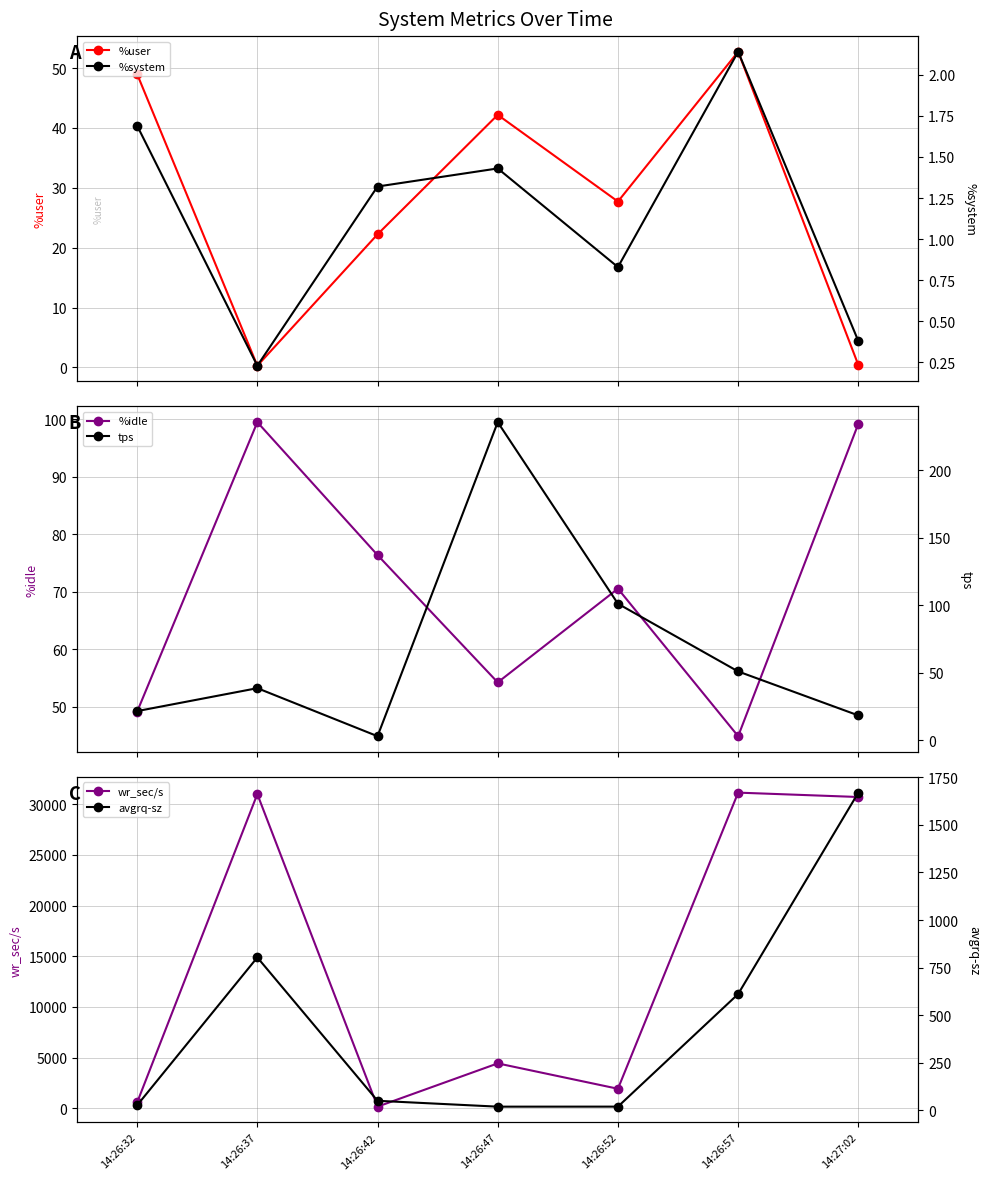

Reading right to left, what are all the values shown in this chart?

%user: 0.4	52.7	27.7	42.2	22.2	0.3	49.0
%idle: 99.2	44.9	70.6	54.3	76.4	99.5	49.2
wr_sec/s: 30721.6	31153.6	1915.2	4420.8	148.8	31006.4	560.0
%system: 0.4	2.1	0.8	1.4	1.3	0.2	1.7
tps: 18.4	51.0	101.2	235.8	3.0	38.6	21.6
avgrq-sz: 1669.7	610.9	18.9	18.8	49.6	803.3	25.9